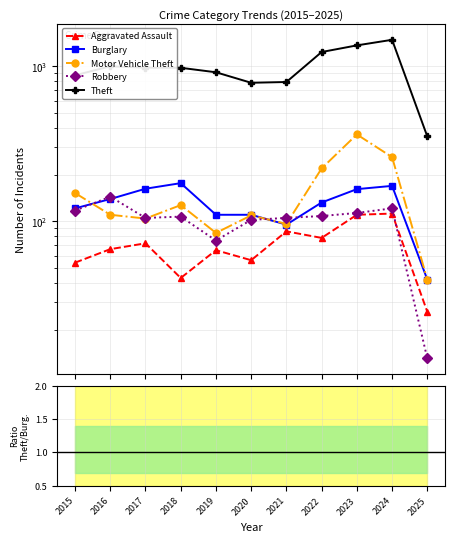

The Robbery series shows 24.9 at 2022. True or false?

False